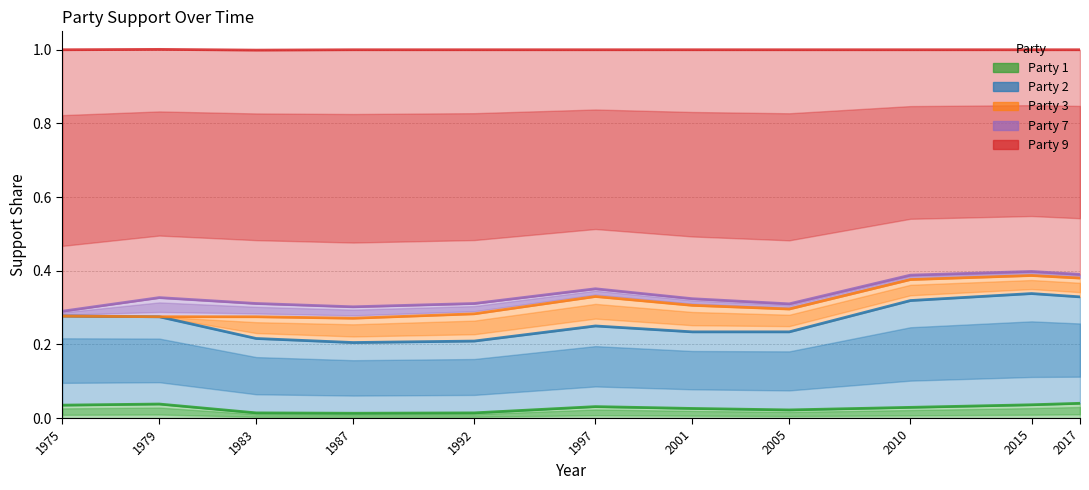

True or false: Party 1 has a value of 0.0 at 1975.

False